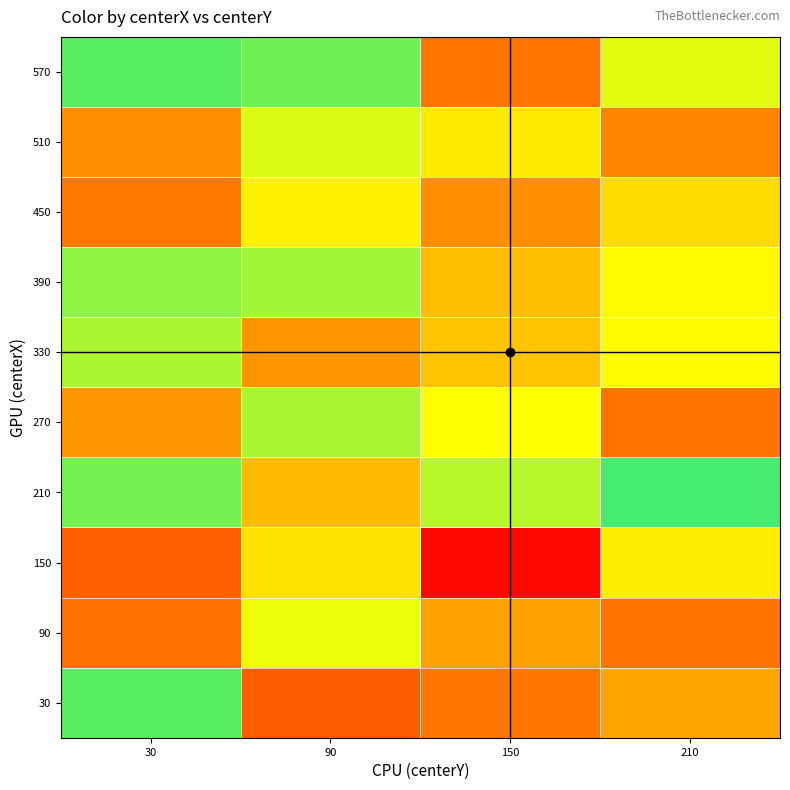

Which category has the highest value across all series?

210